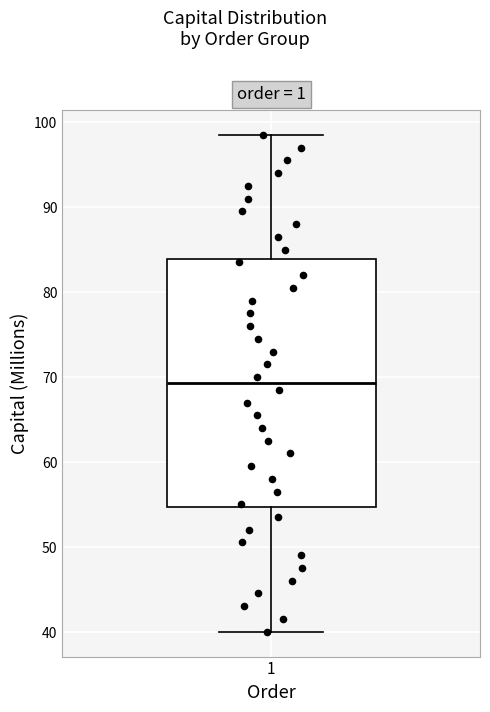

Where is the lower edge of the box at x = 1 on the y-axis? The values are not printed on the chart, so give them approximately, as read against the axis.

55